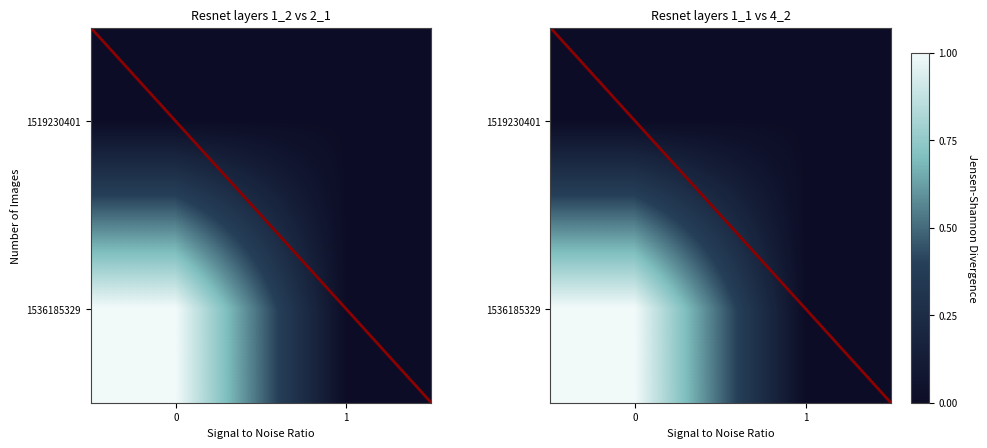

Rank the categories by 1519230401 value from highest to lowest.

0, 1